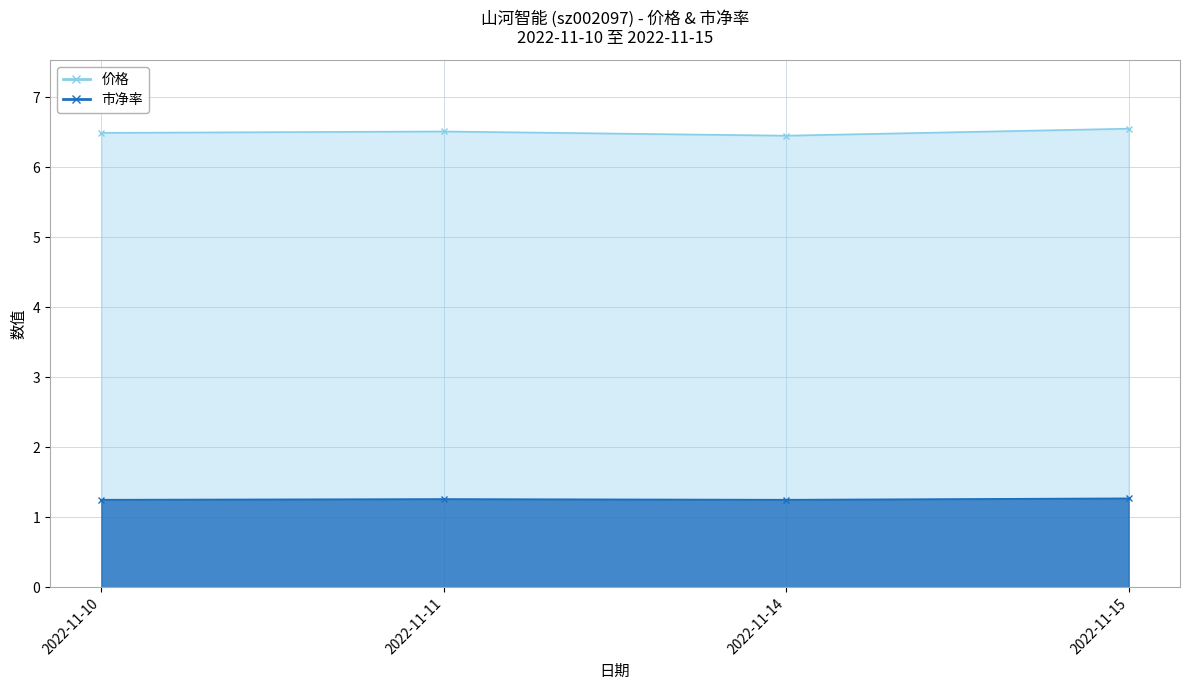

At which label is 价格_line closest to 6?

2022-11-14